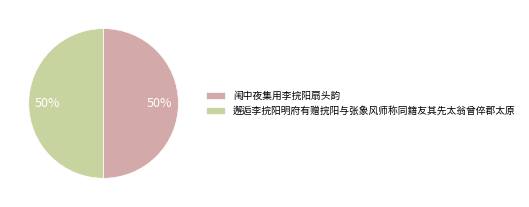

Do 闱中夜集用李捖阳扇头韵 and 邂逅李捖阳明府有赠捖阳与张象风师称同籍友其先太翁曾倅郡太原 together represent more than half of the pie?

Yes